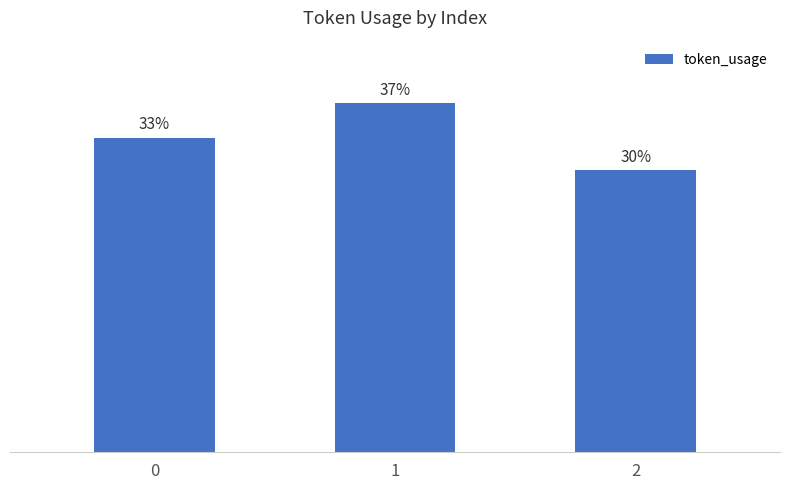

Which category has the lowest value across all series?

2